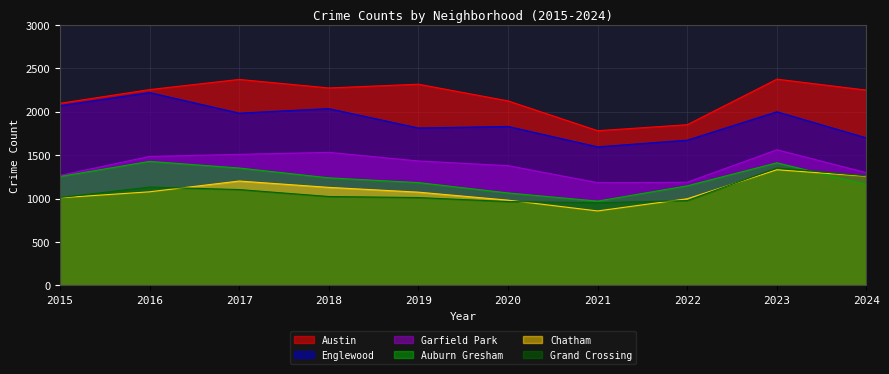

How many data points in Austin are less than 2253?

5